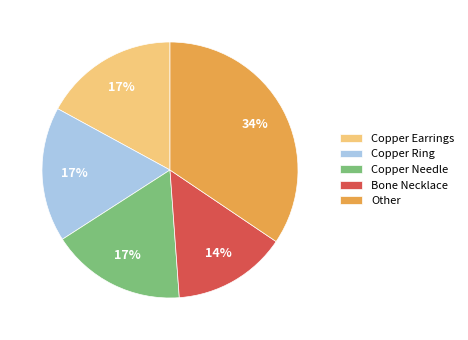

Does any single category account for the majority?

No